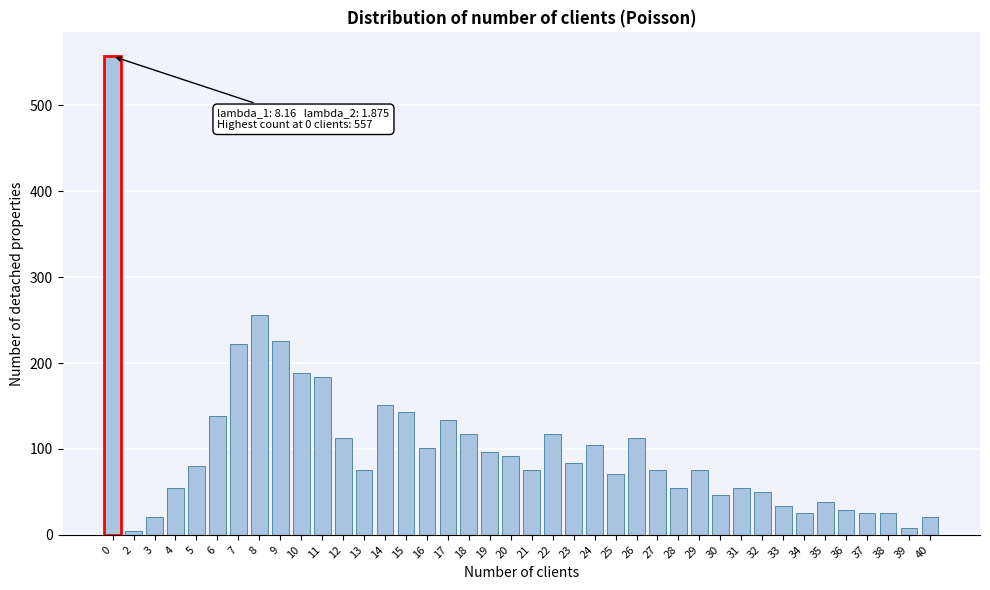

What is the maximum value shown in the chart?

557.3